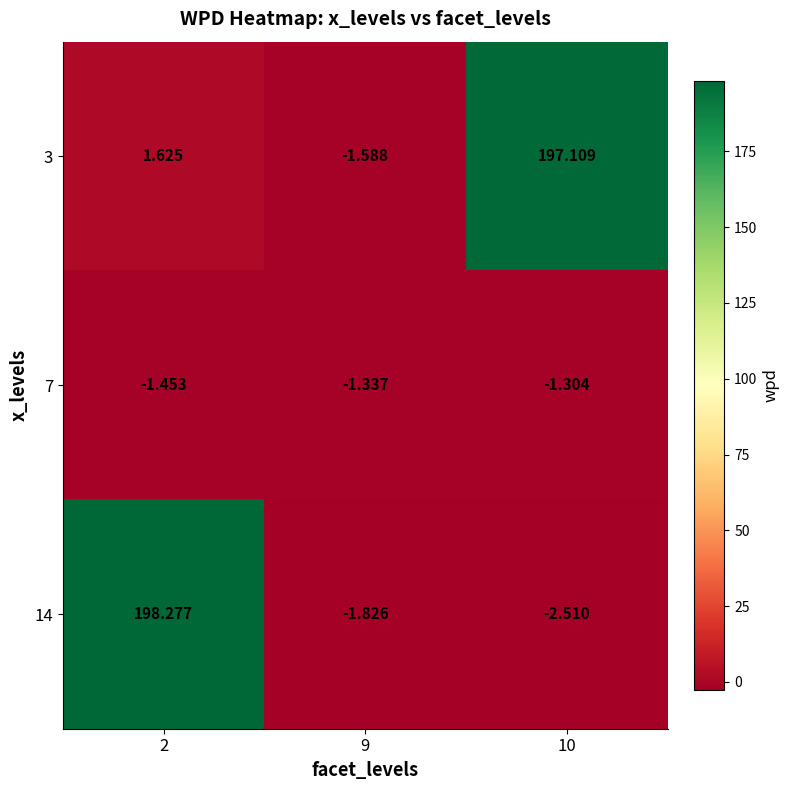

Is the value of 14 at 10 greater than the value of 3 at 10?

No